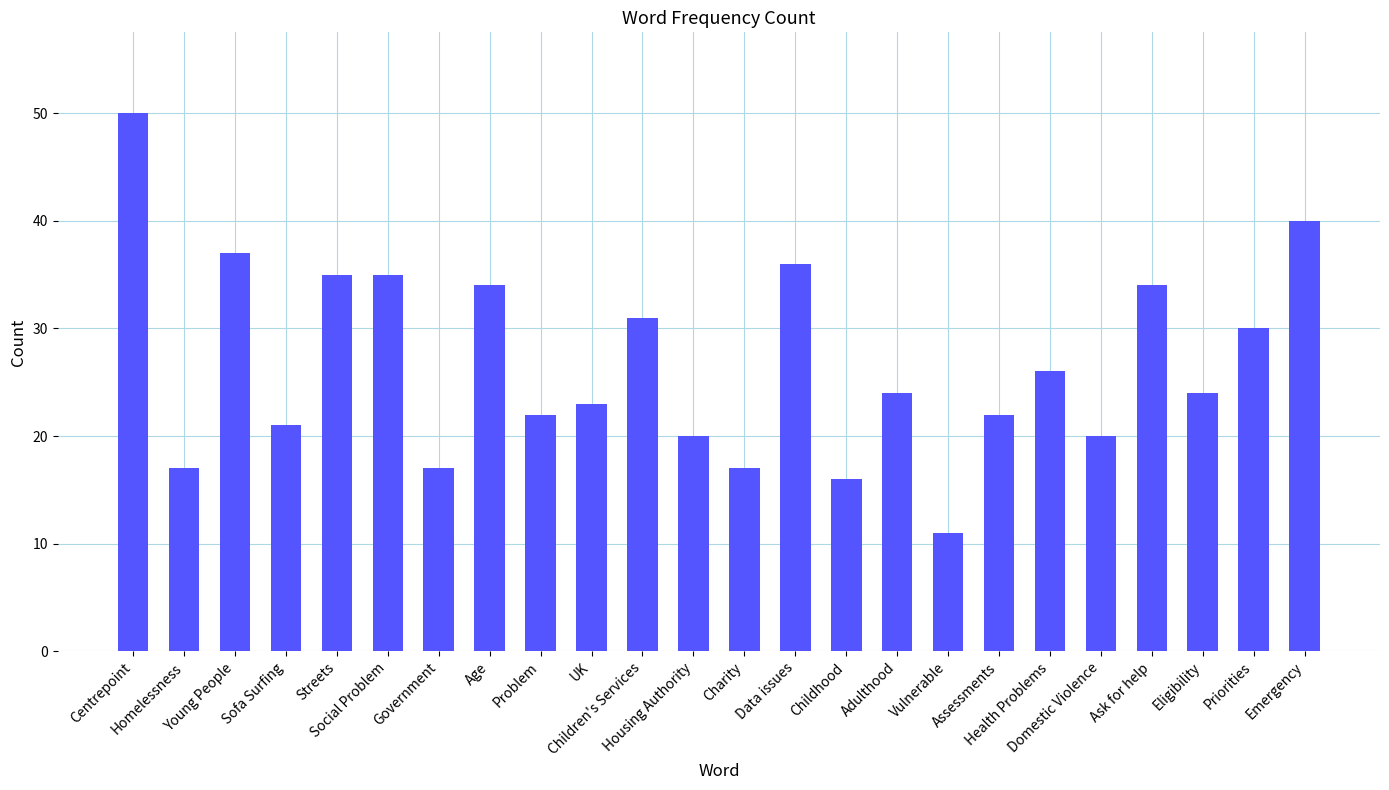

What is the average value?

27